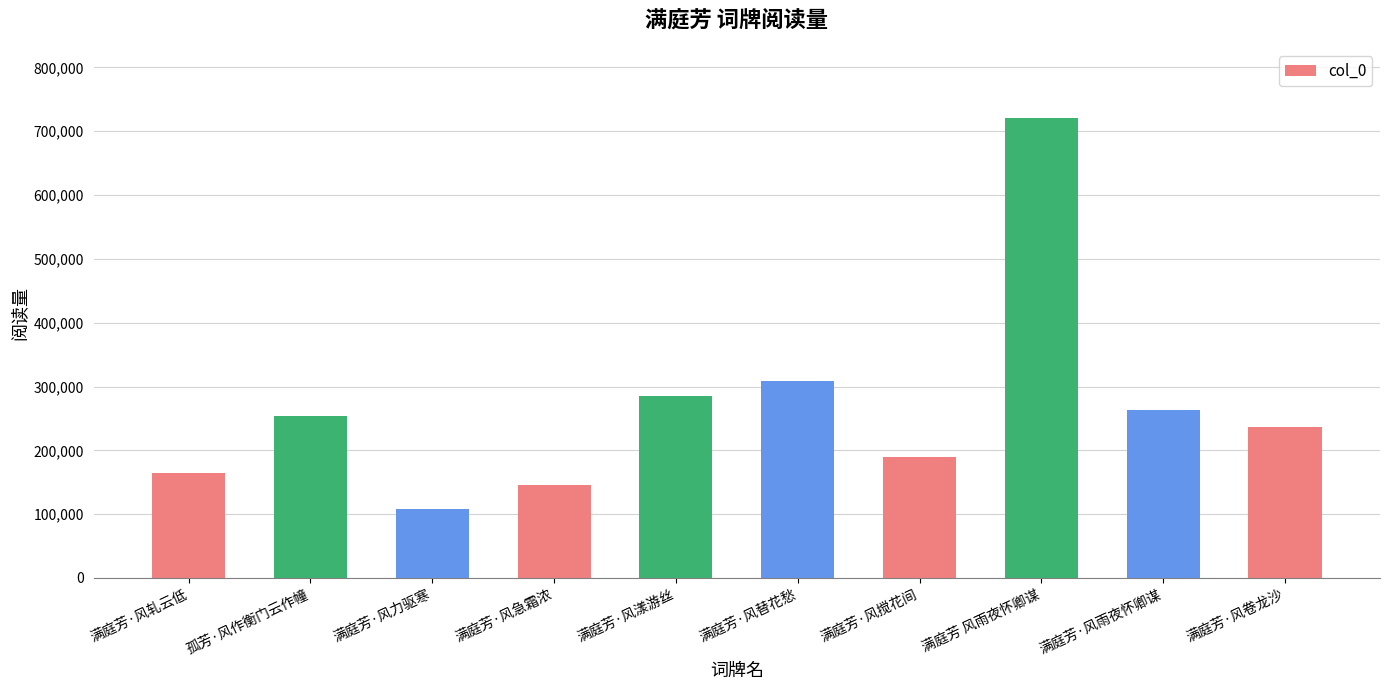

What value does the data have at 满庭芳·风搅花间?

189028